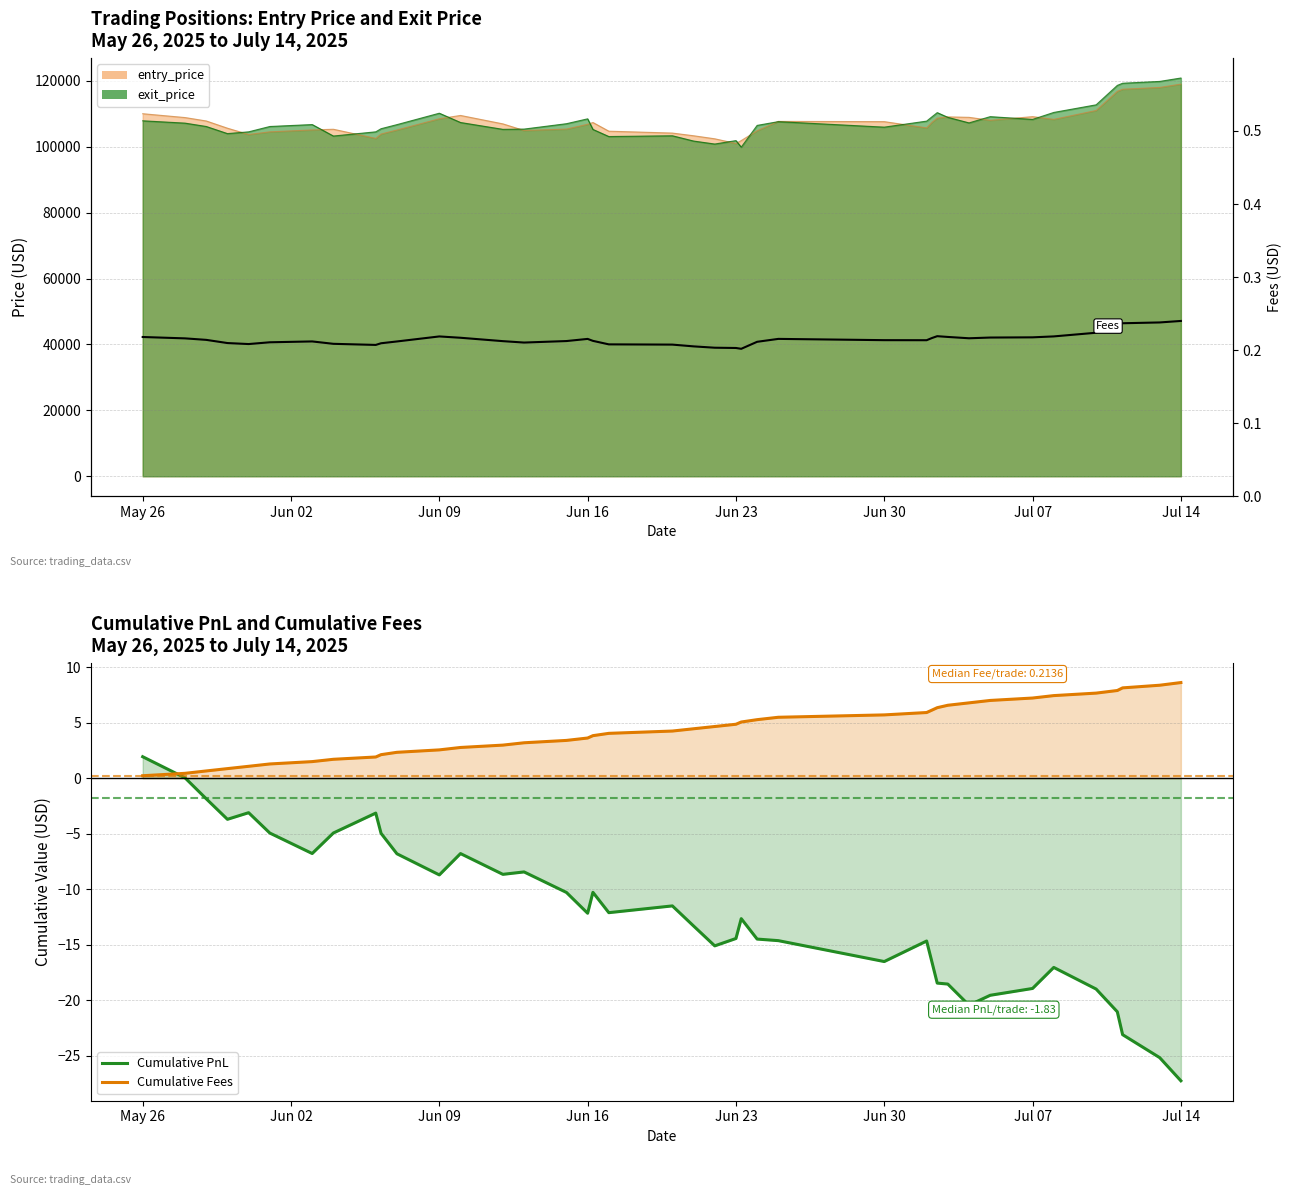

What is the maximum value for Cumulative PnL?

1.9